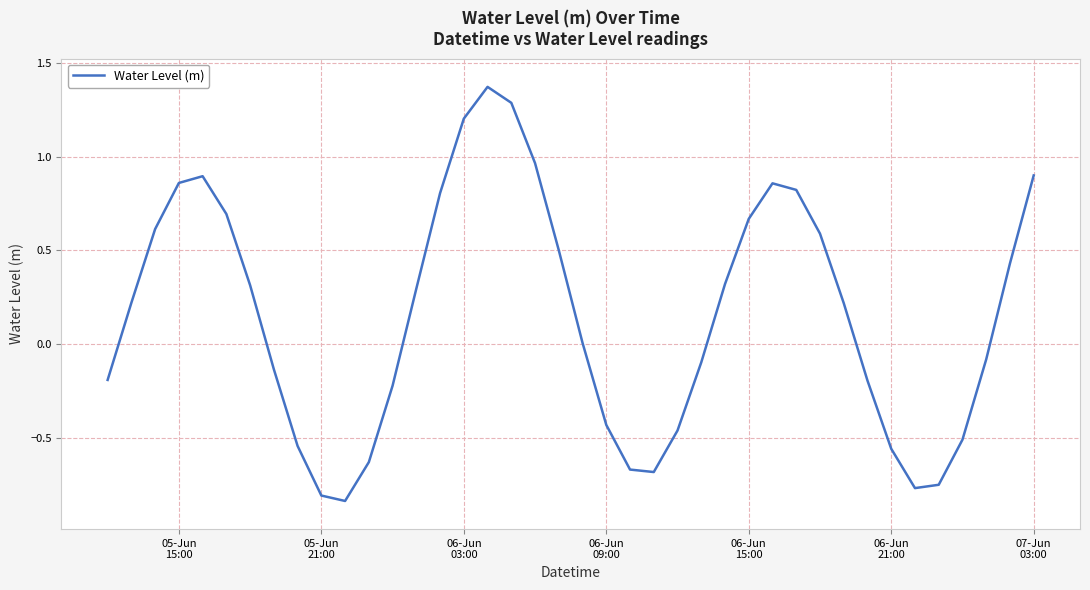

What is the difference between the maximum and minimum values?

2.2